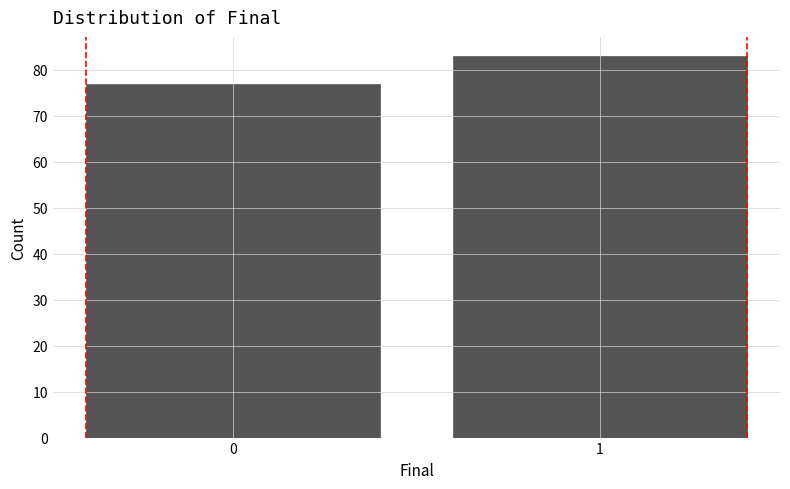

Reading left to right, transcribe all the data shown in this chart.

77	83